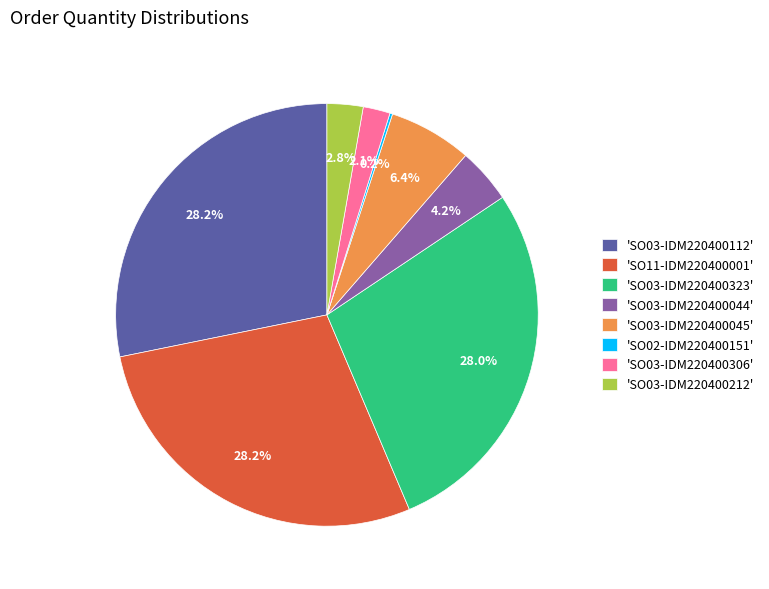

Do 'SO03-IDM220400323' and 'SO03-IDM220400306' together represent more than half of the pie?

No